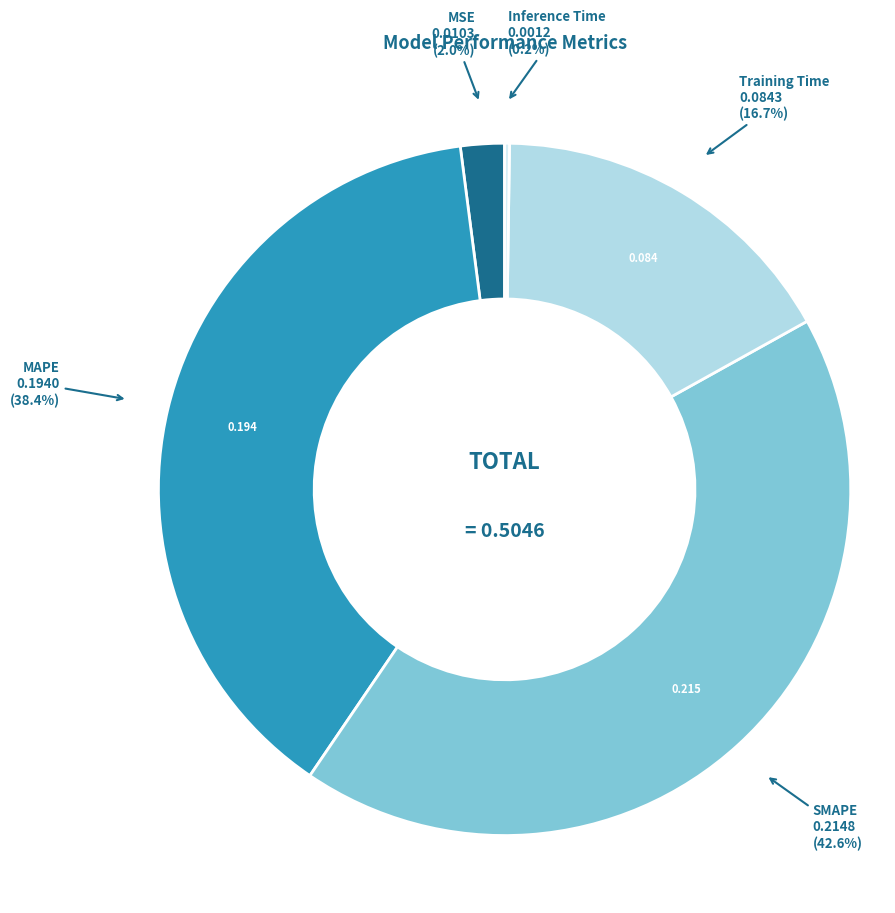

Does MSE account for over 50% of the chart?

No